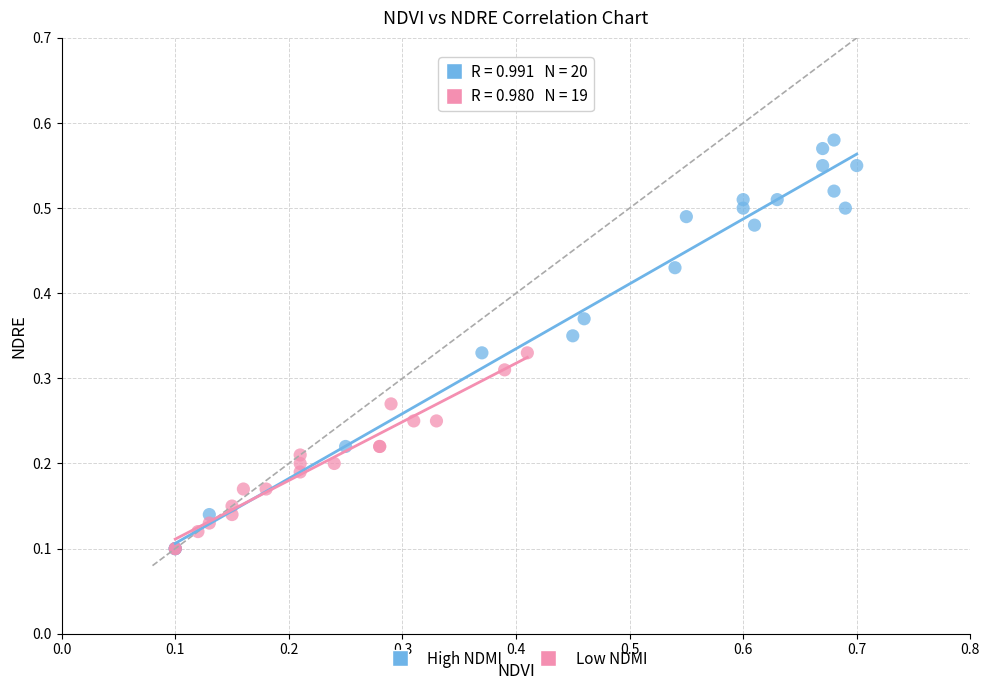

Which series has the largest Y range (max minus min)?

High NDMI